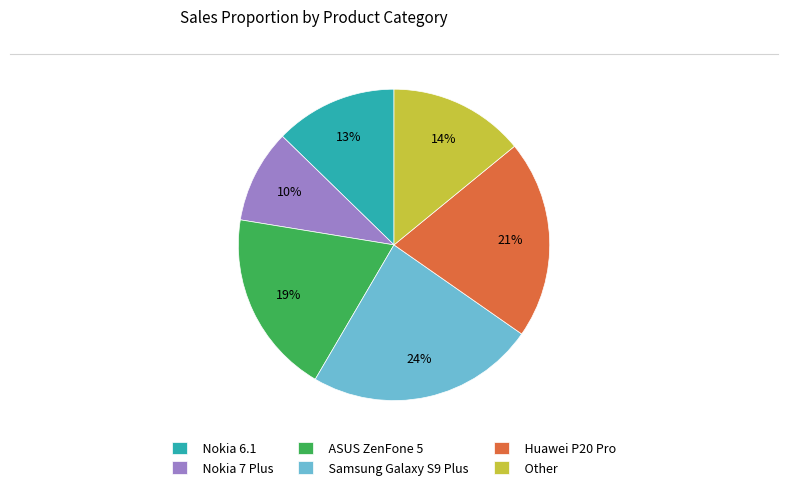

What is the largest slice in the pie chart?

Samsung Galaxy S9 Plus